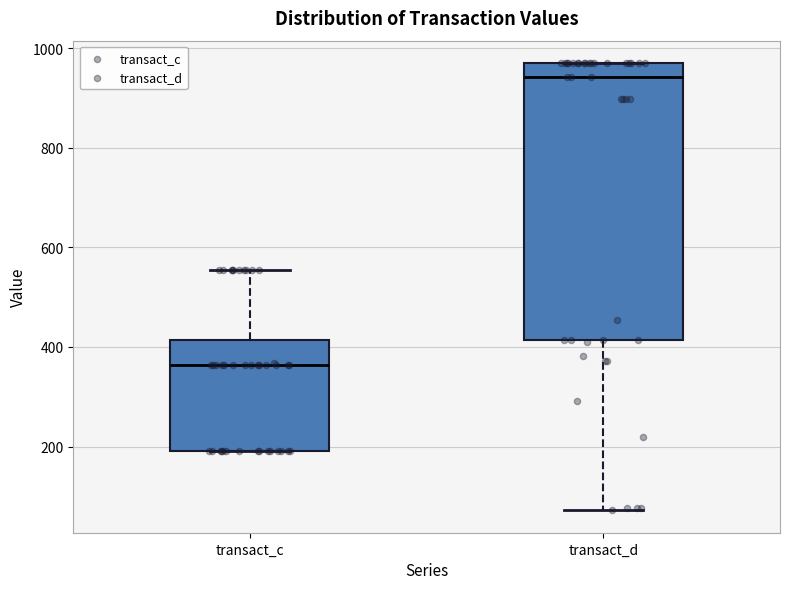

Reading left to right, transcribe this box plot: for each box, give where its median line is, the range the box spans, and where its two whiskers end, as read against the y-axis. The values are not printed on the chart, so give them approximately, as read against the axis.

transact_c: median 360, box 200 to 420, whiskers 200 to 560
transact_d: median 940, box 420 to 980, whiskers 80 to 980